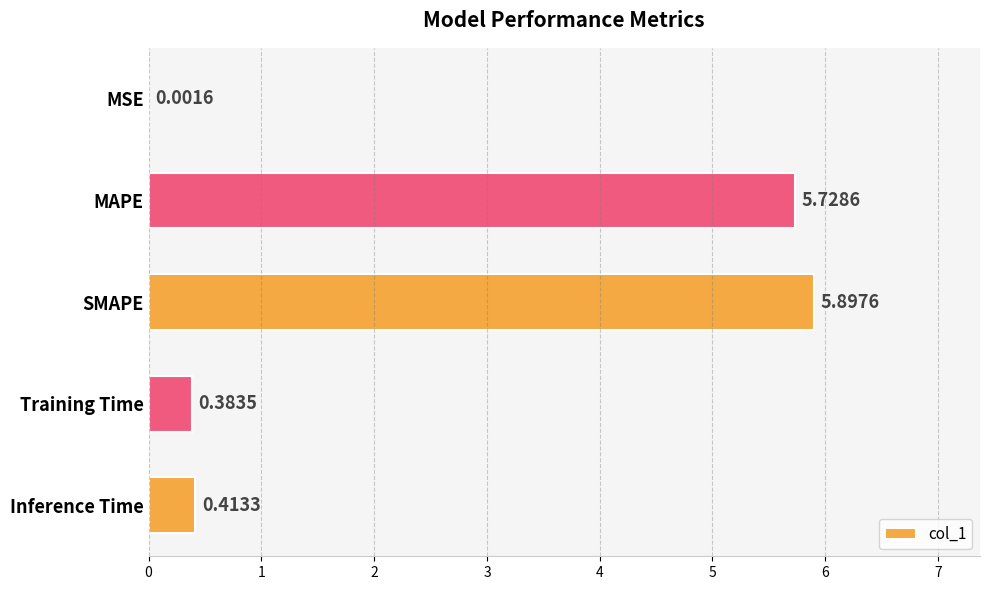

Which label corresponds to the largest value in the chart?

SMAPE